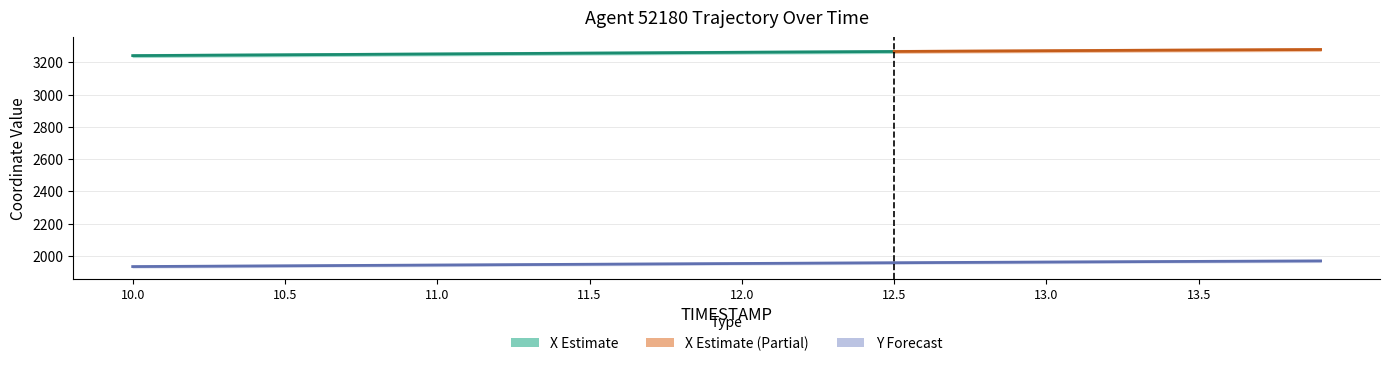

What is the change in value from 12.7 to 13.6?

+7.3